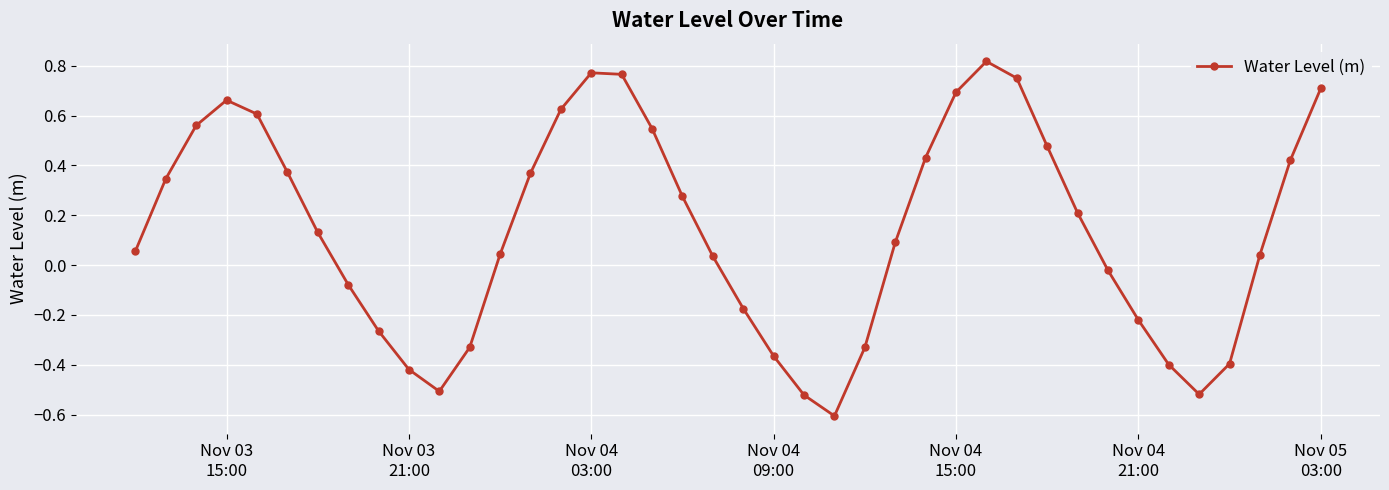

How many points are higher than both their immediate neighbors (excluding endpoints)?

3